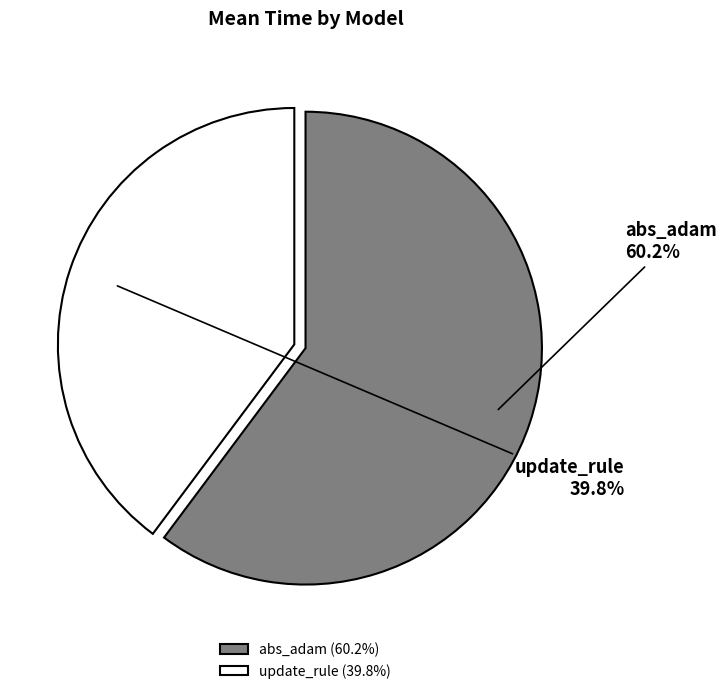

To the nearest percent, what is the average slice percentage?

50%